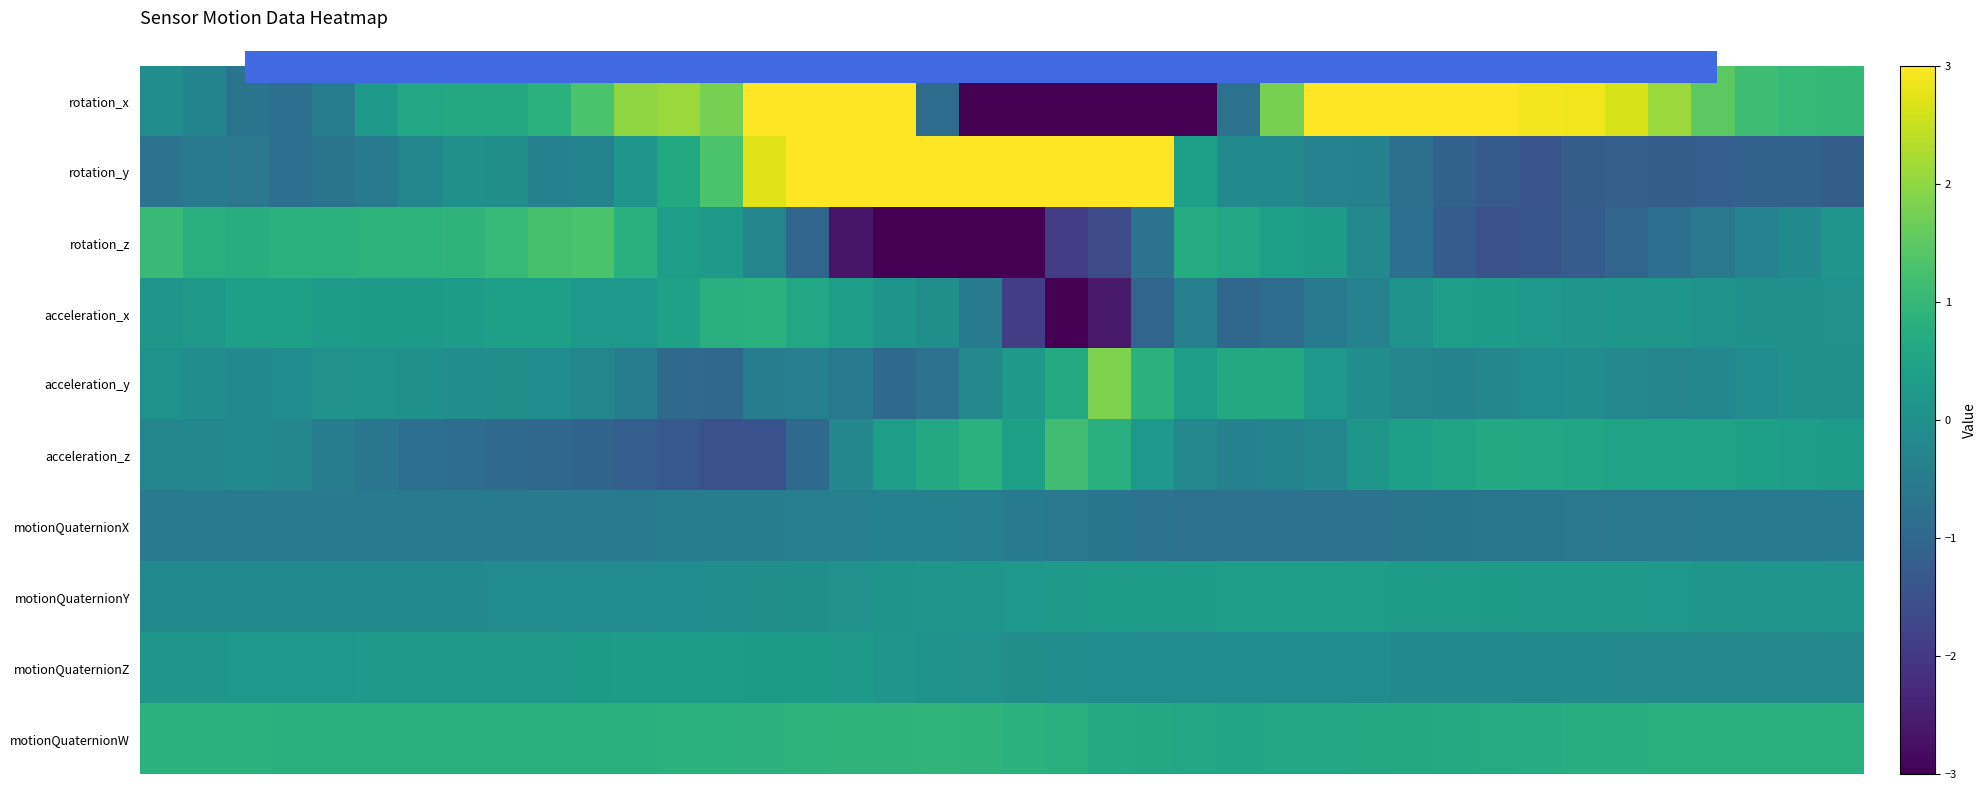

What is the minimum value for motionQuaternionX?

-0.8